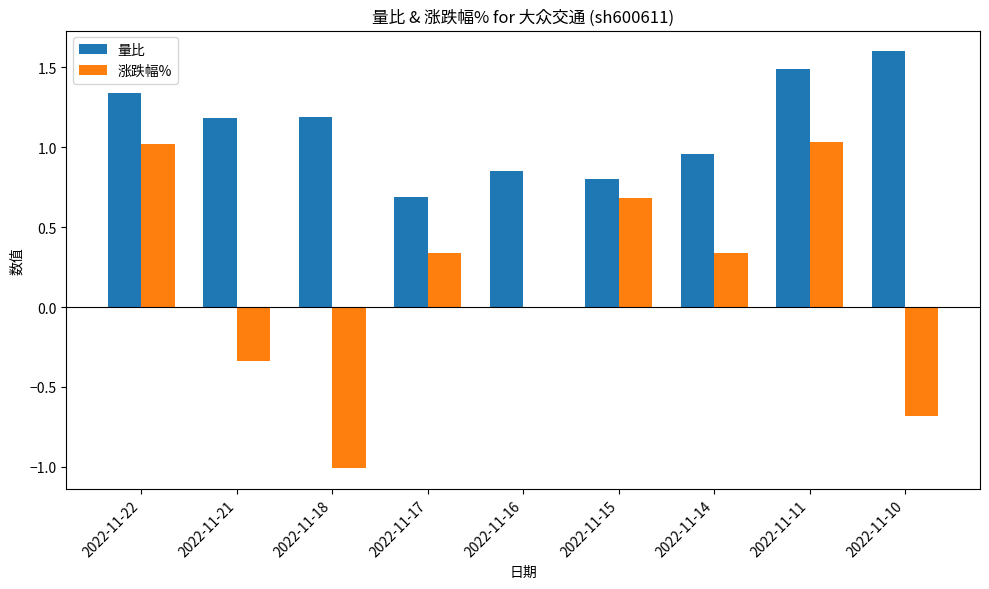

Read the 量比 value at 2022-11-11.

1.5